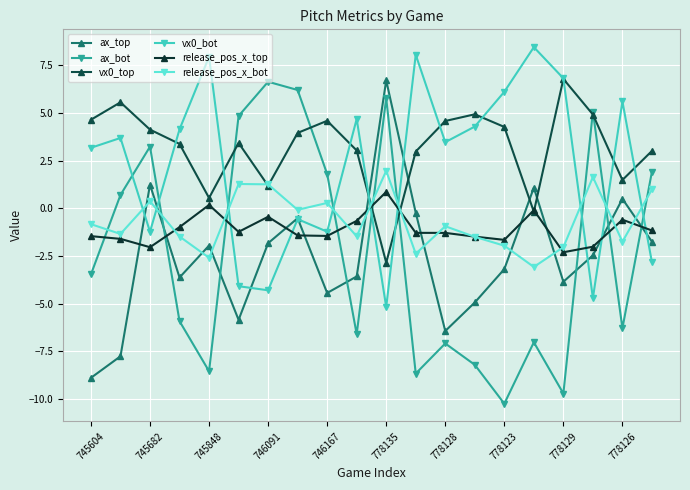

Where is the first local minimum for ax_bot?

745848